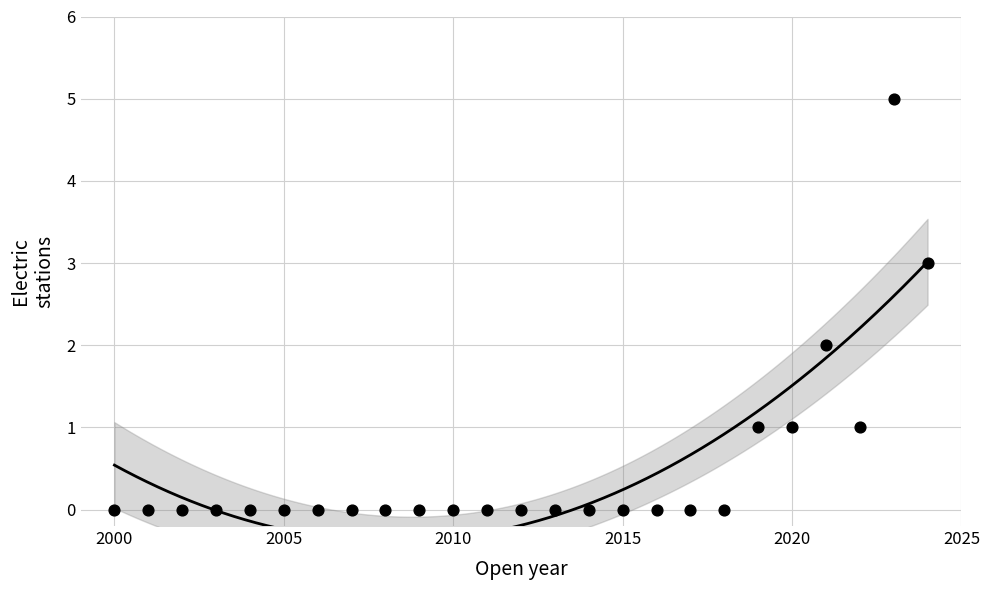

What is the range of Y values (max minus min)?

5